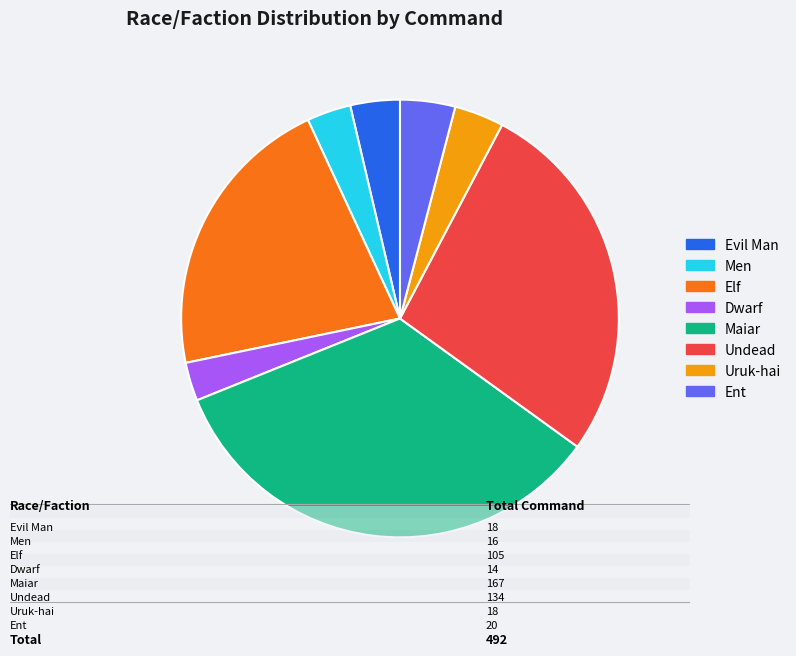

Is the sum of Ent and Dwarf greater than half?

No